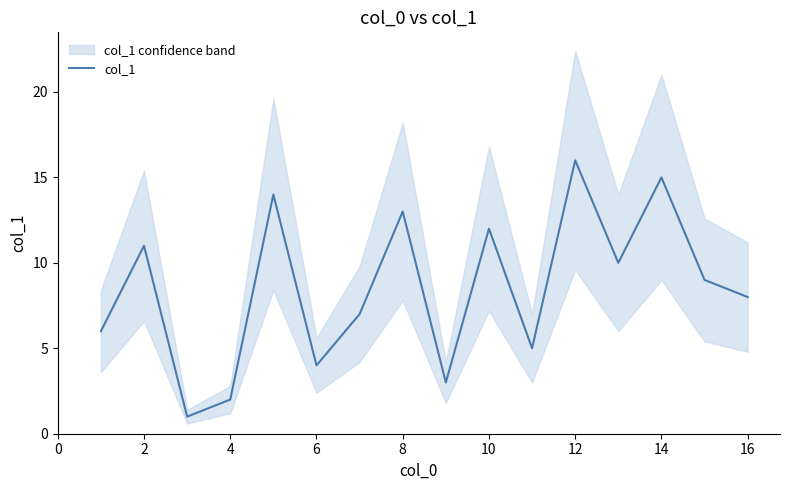

Is it true that col_1 equals 12 at 10?

True